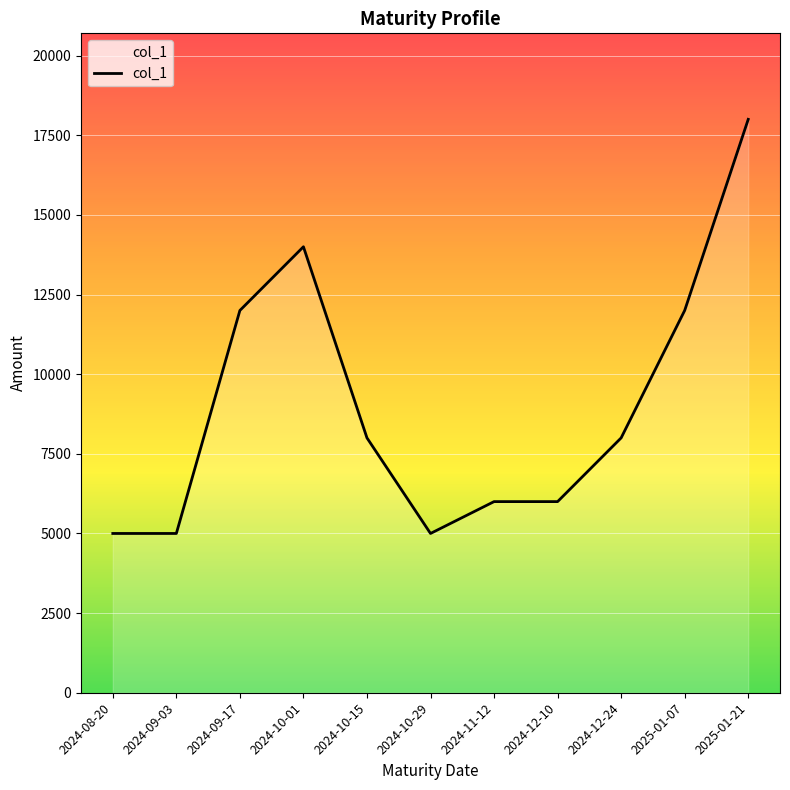

What position from the left is 2024-12-10?

8